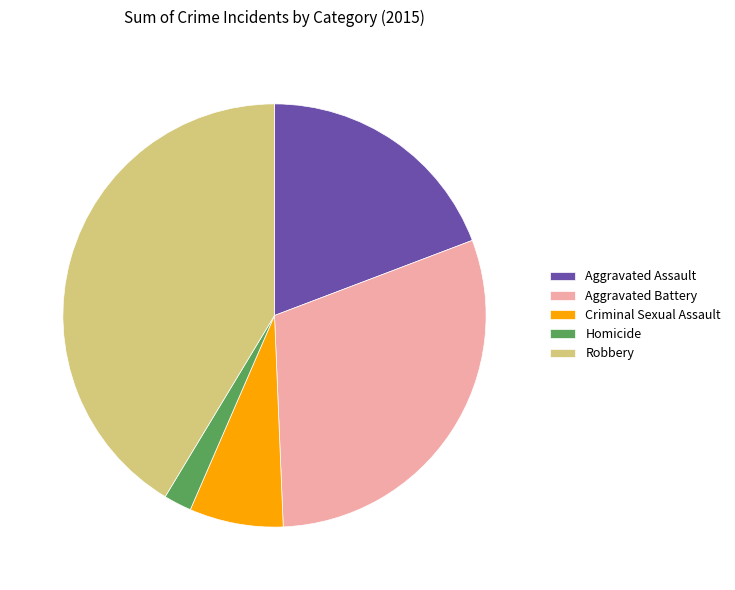

How many segments does this pie chart have?

5